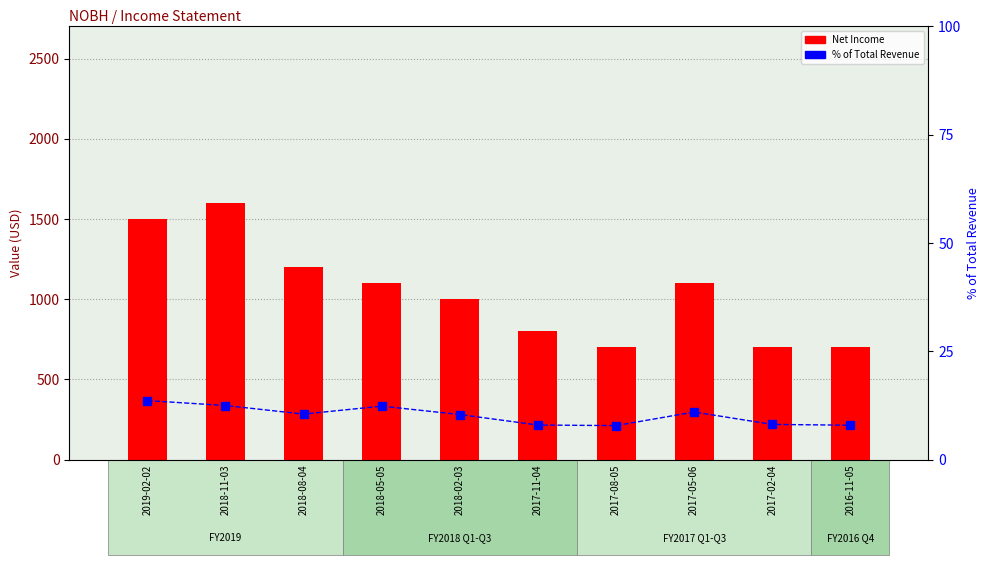

The value of % of Total Revenue at 2017-11-04 is 12.2. True or false?

False